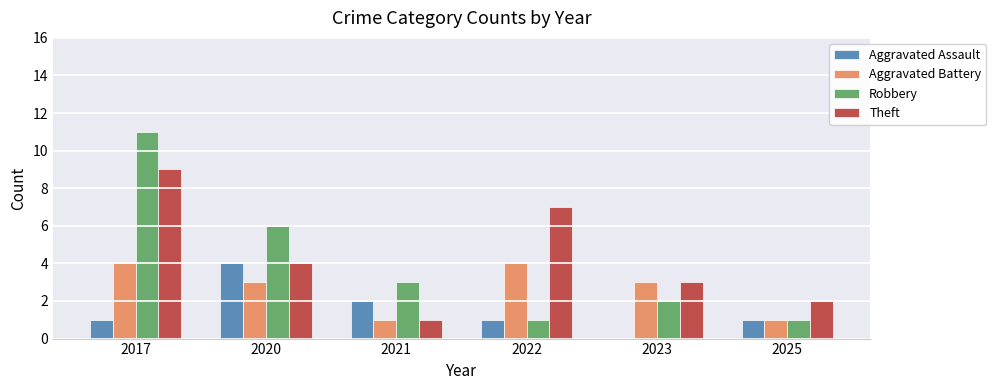

What is the highest value of the Aggravated Assault series?

4